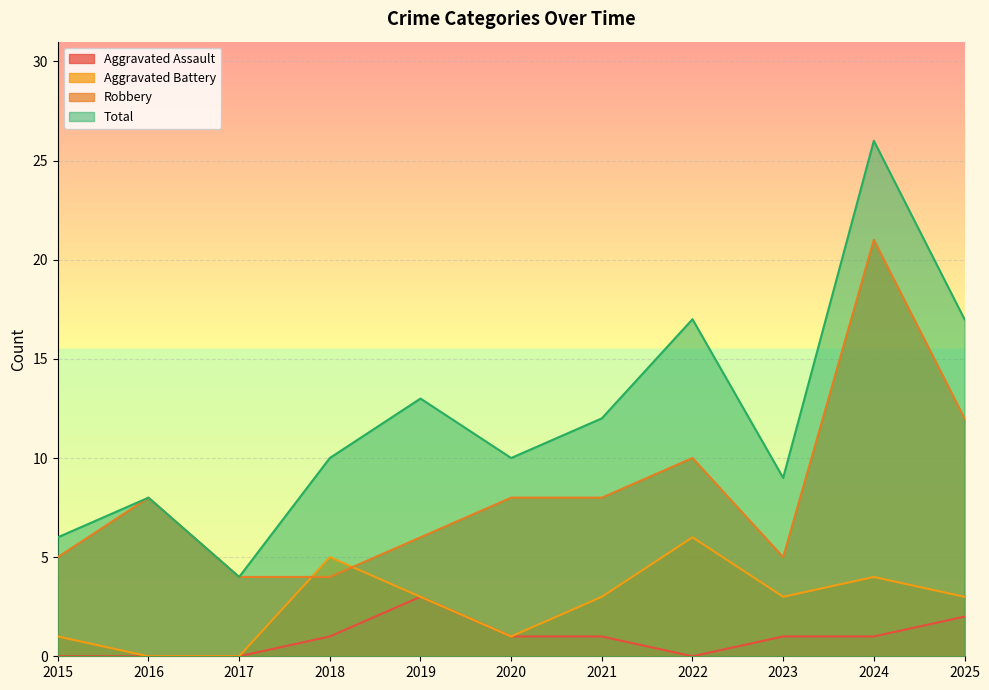

How many distinct data groups are displayed?

4